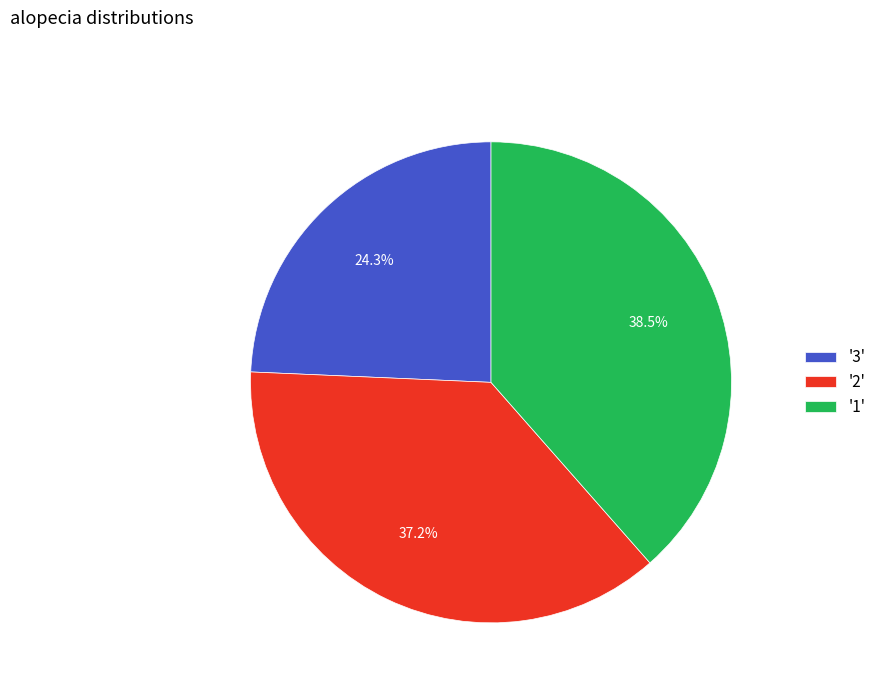

Approximately how many times larger is the value at '1' compared to '2'?

1.0